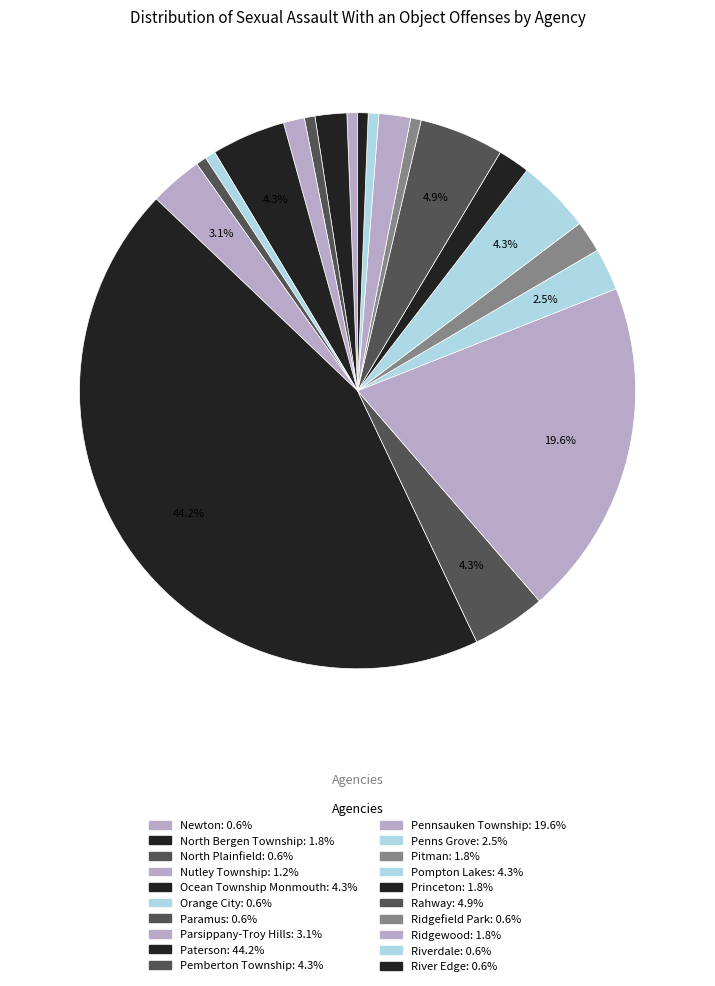

To the nearest percent, what is the difference between the largest and smallest slice percentages?

44%